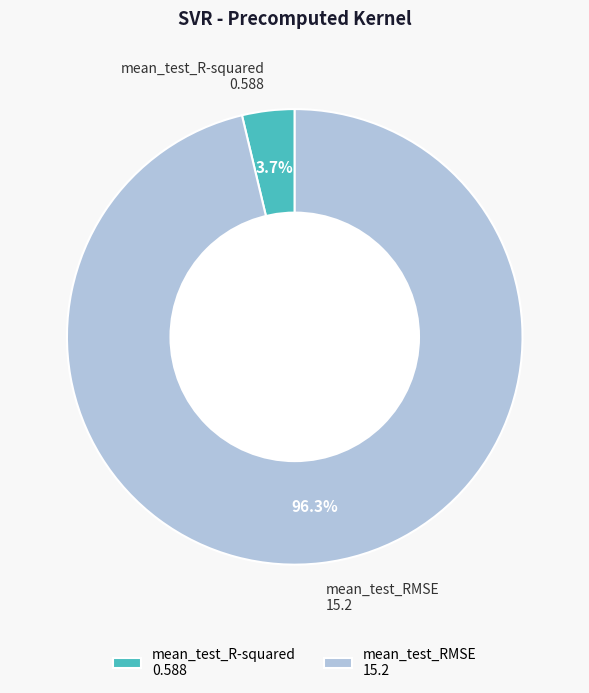

Which has a higher value, mean_test_R-squared or mean_test_RMSE?

mean_test_RMSE